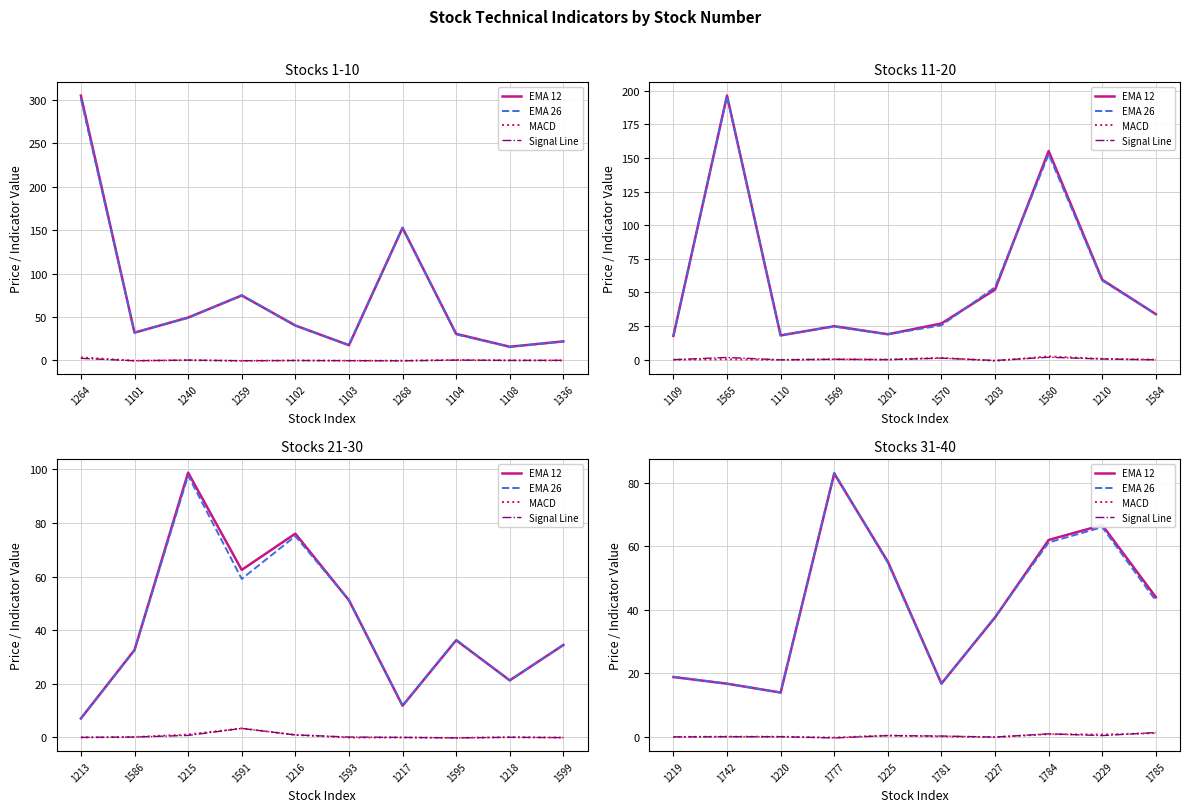

Is the value of EMA 26 at 1227 greater than the value of MACD at 1227?

Yes